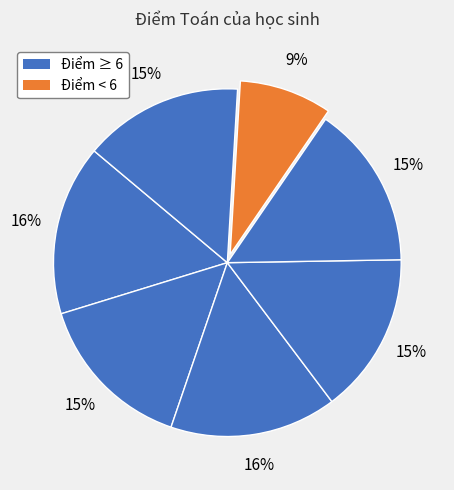

How many slices are in this pie chart?

7